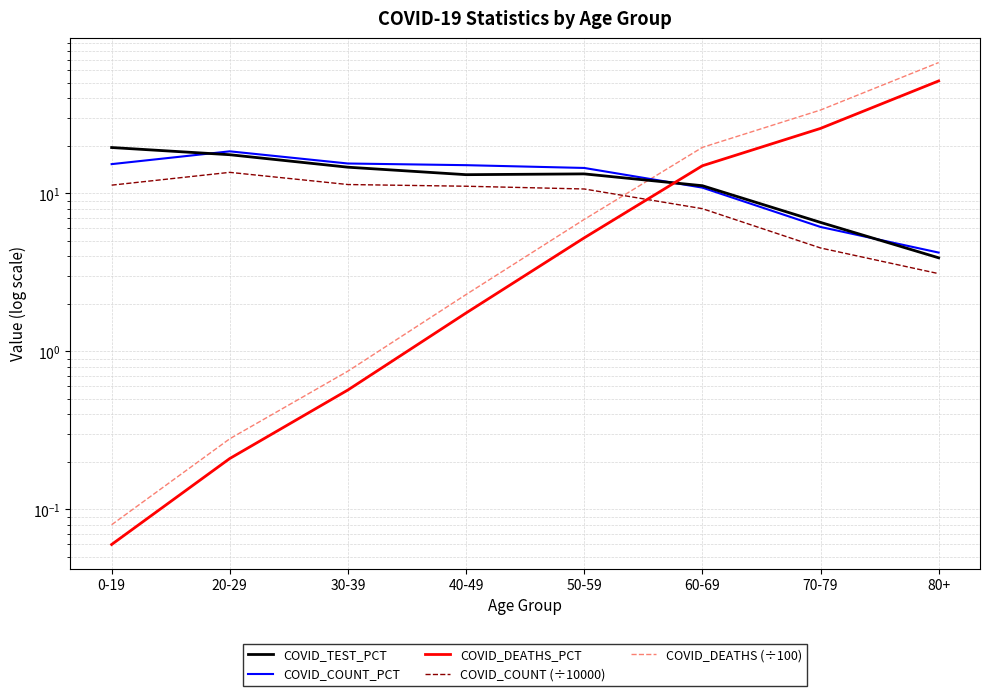

How many values in the COVID_TEST_PCT series are below 13?

3